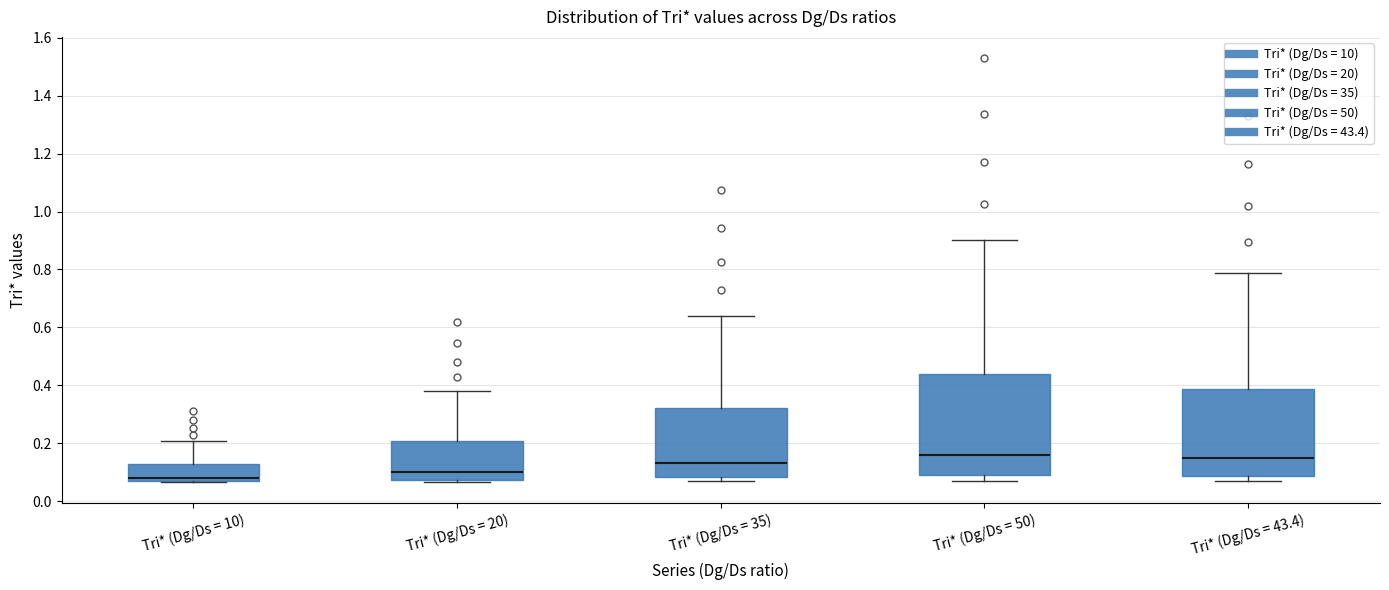

Comparing the boxes themselves (not the whiskers), which one is the tallest?

Tri* (Dg/Ds = 50)